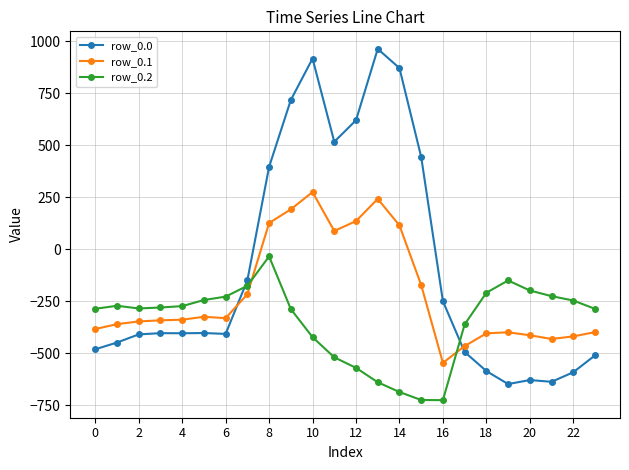

At how many categories does at least one series exceed 318?

8